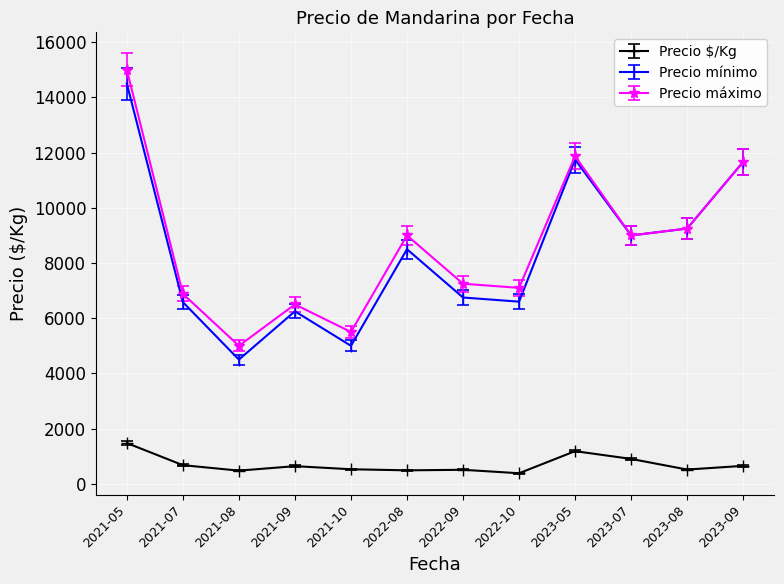

True or false: Precio máximo and Precio $/Kg intersect in this chart.

False